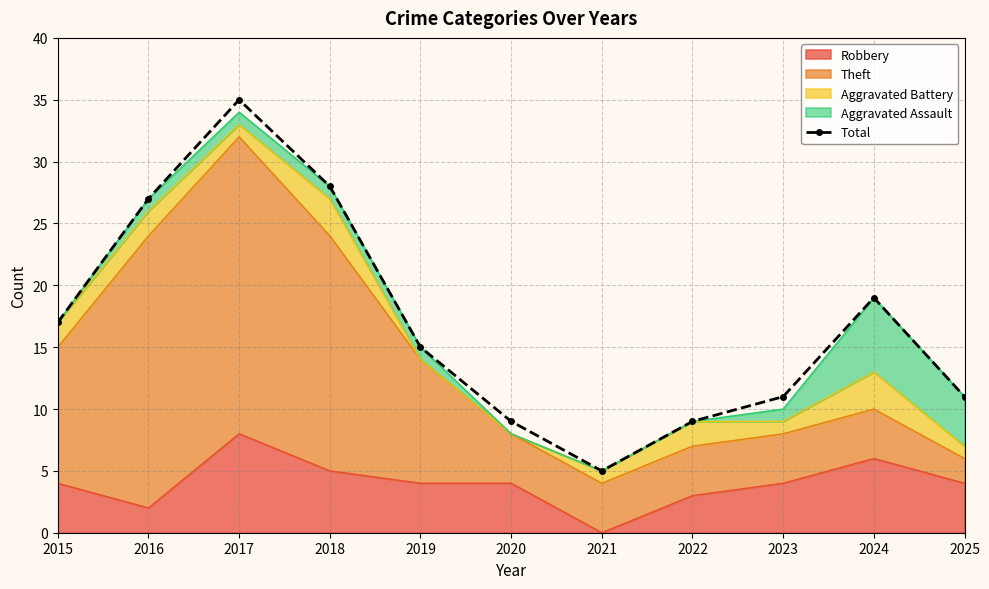

At which label does the data first exceed 15?

2015